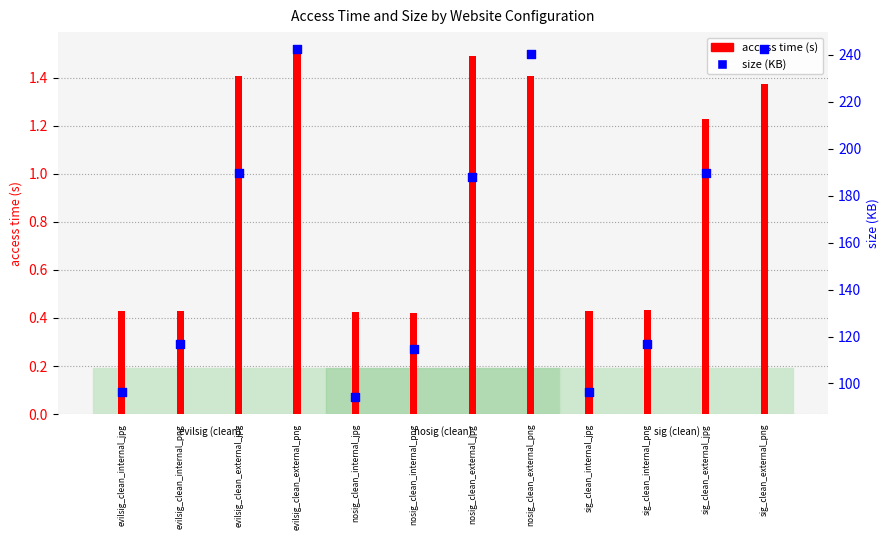

Which series reaches the minimum Y coordinate?

access time (s)